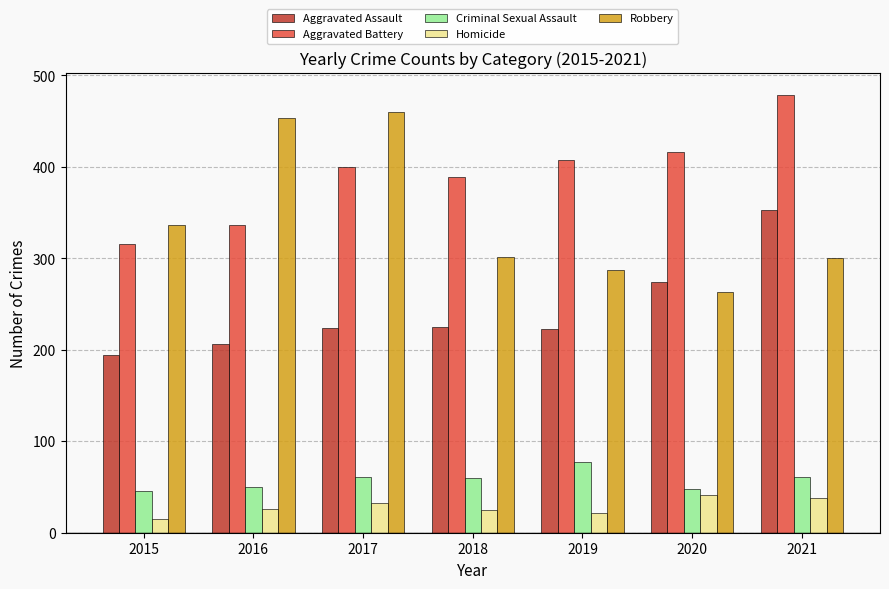

Rank the series by their maximum value, from highest to lowest.

Aggravated Battery, Robbery, Aggravated Assault, Criminal Sexual Assault, Homicide